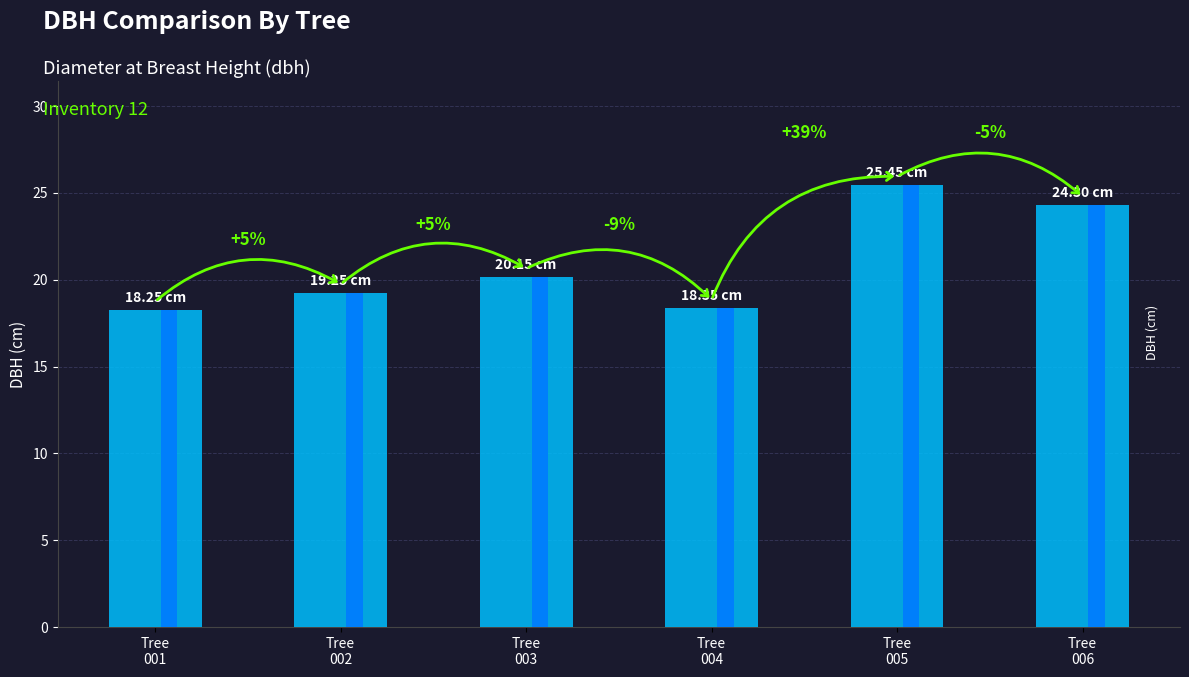

How many data points does each series have?

6